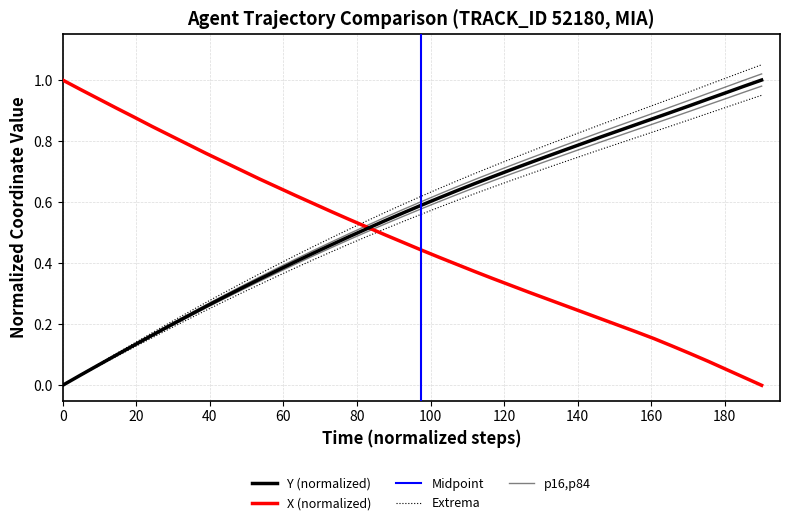

Reading left to right, what are all the values shown in this chart?

X: 1.0	1.0	0.9	0.9	0.9	0.8	0.8	0.8	0.8	0.7	0.7	0.7	0.6	0.6	0.6	0.6	0.5	0.5	0.5	0.5	0.4	0.4	0.4	0.4	0.3	0.3	0.3	0.3	0.3	0.2	0.2	0.2	0.2	0.2	0.1	0.1	0.1	0.1	0.0	0.0
Y: 0.0	0.0	0.1	0.1	0.1	0.2	0.2	0.2	0.3	0.3	0.3	0.3	0.4	0.4	0.4	0.5	0.5	0.5	0.5	0.6	0.6	0.6	0.6	0.7	0.7	0.7	0.7	0.7	0.8	0.8	0.8	0.8	0.9	0.9	0.9	0.9	0.9	1.0	1.0	1.0